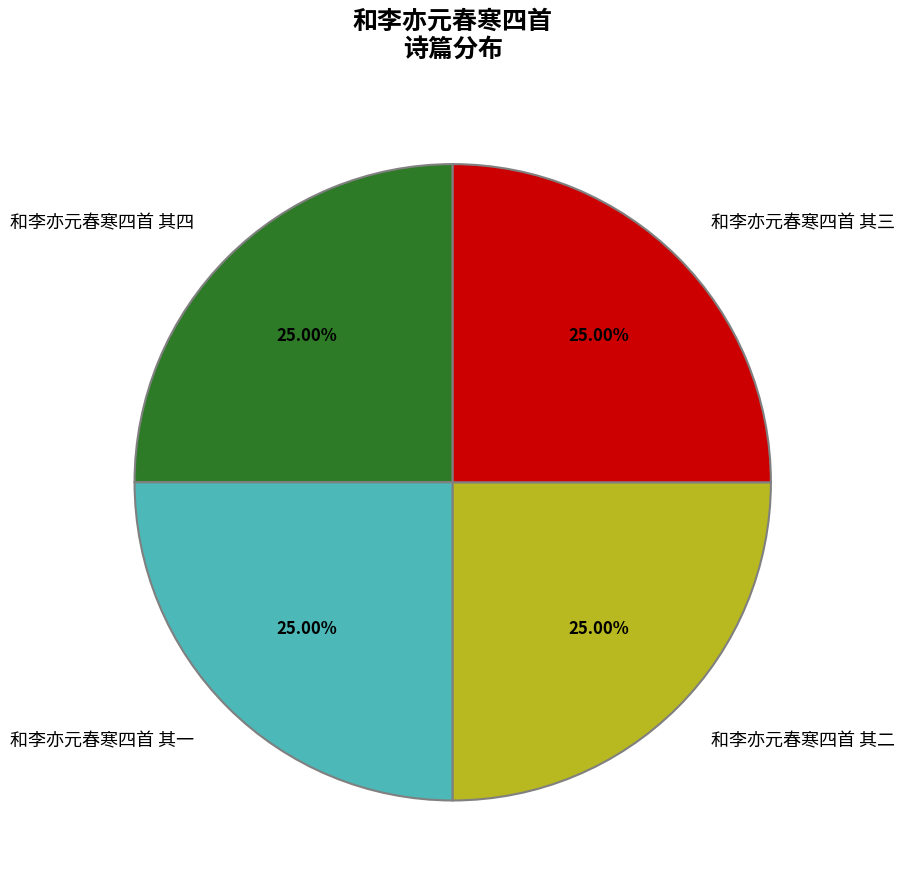

Approximately how many times larger is the value at 和李亦元春寒四首 其三 compared to 和李亦元春寒四首 其四?

1.0